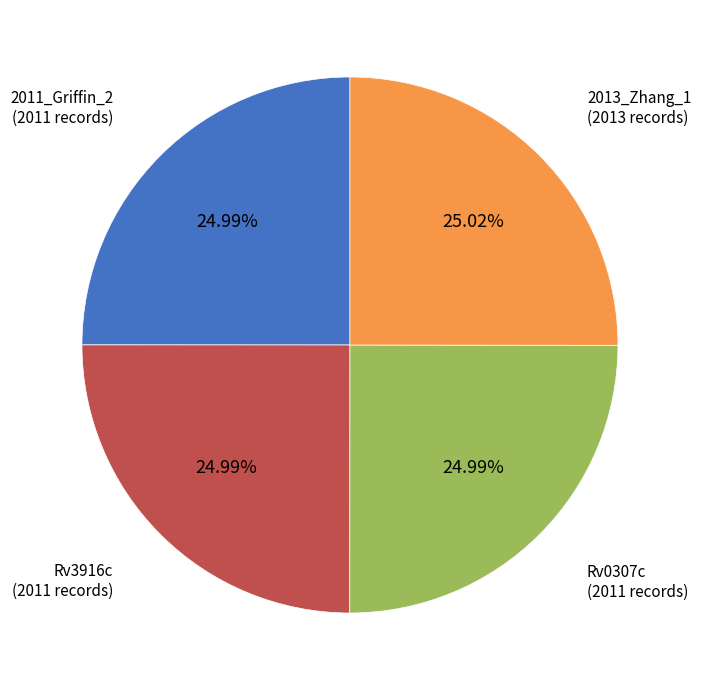

How many slices are in this pie chart?

4